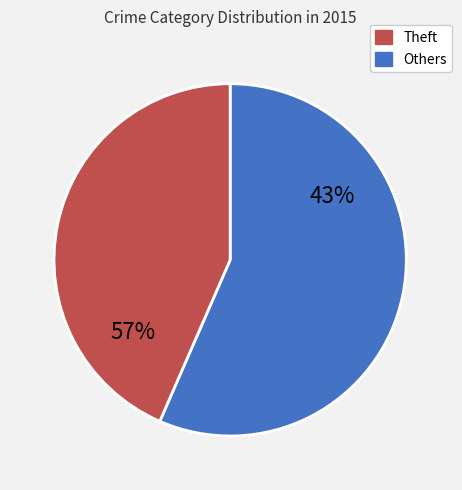

Is Theft the majority of the pie?

No